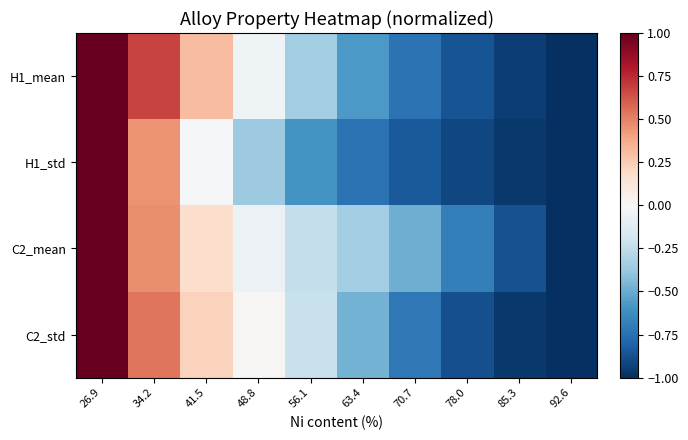

At how many categories does at least one series exceed 0?

4